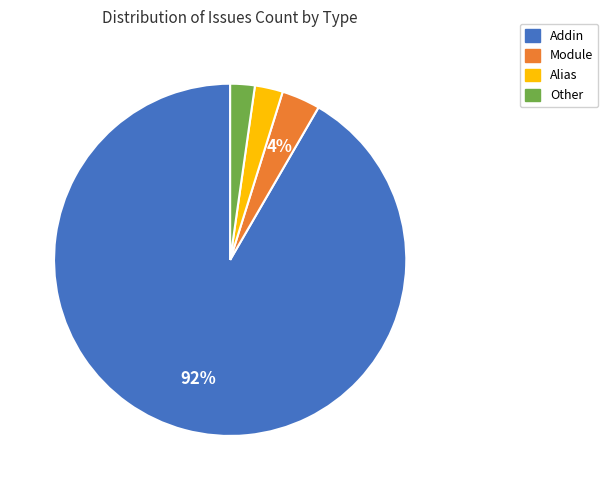

To the nearest percent, what is the average slice percentage?

25%